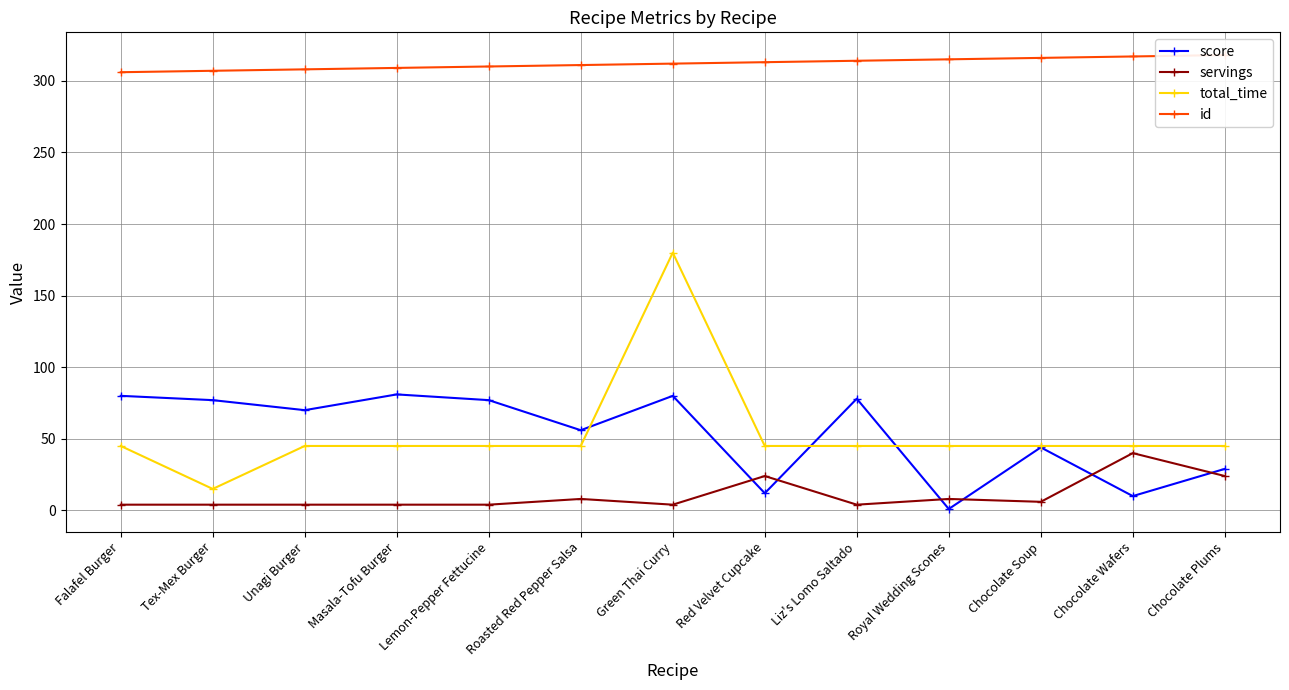

Reading left to right, list all the values displayed in this chart.

score: 80	77	70	81	77	56	80	12	78	1	44	10	29
servings: 4	4	4	4	4	8	4	24	4	8	6	40	24
total_time: 45	15	45	45	45	45	180	45	45	45	45	45	45
id: 306	307	308	309	310	311	312	313	314	315	316	317	318